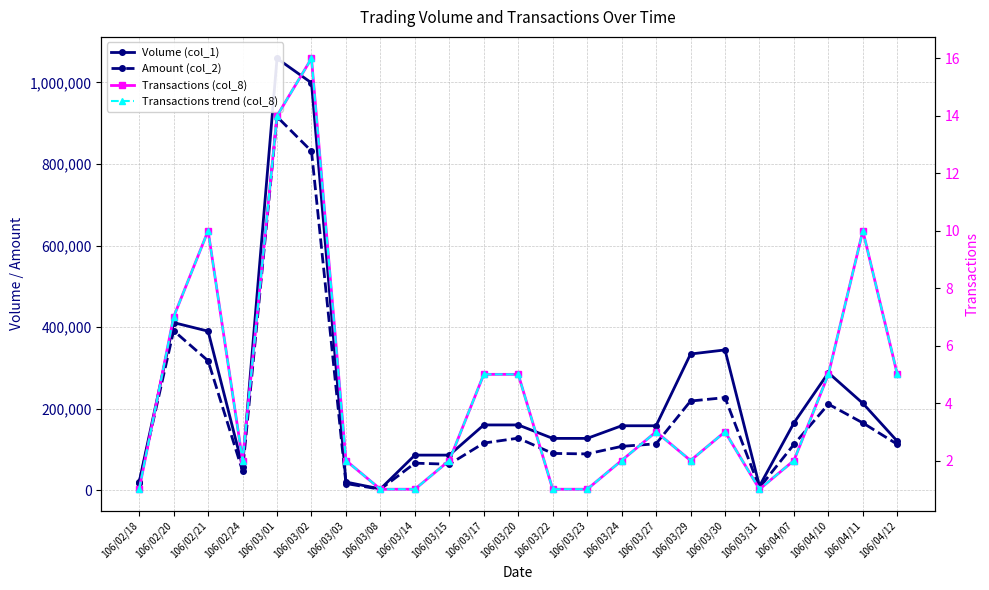

True or false: Volume (col_1) and Transactions trend (col_8) intersect in this chart.

False